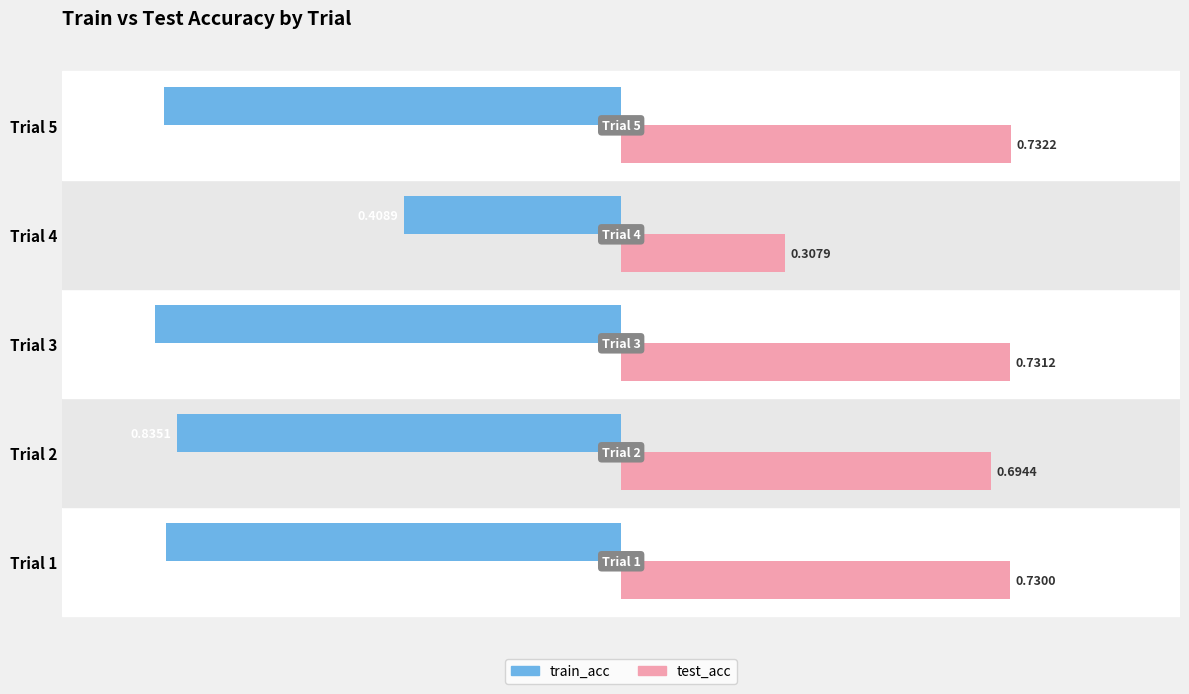

Count the number of data series in this chart.

2